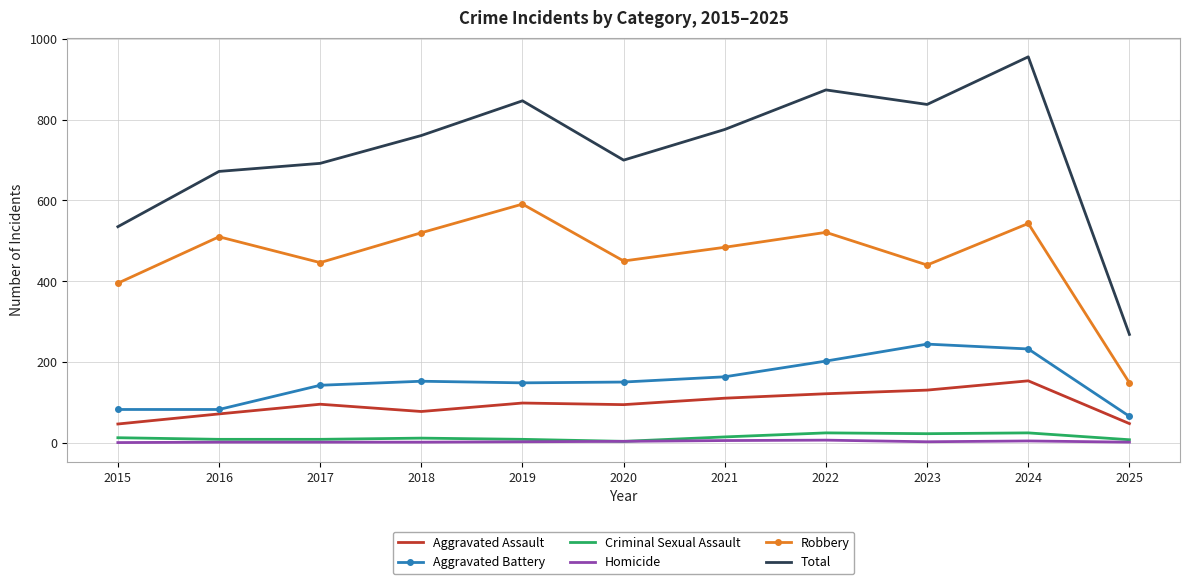

True or false: Total and Robbery cross at least once.

False